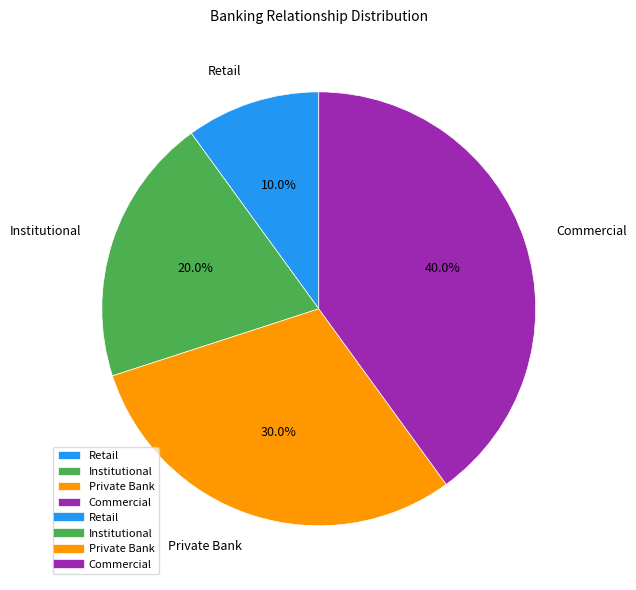

To the nearest percent, what is the combined percentage of Commercial and Institutional?

60%